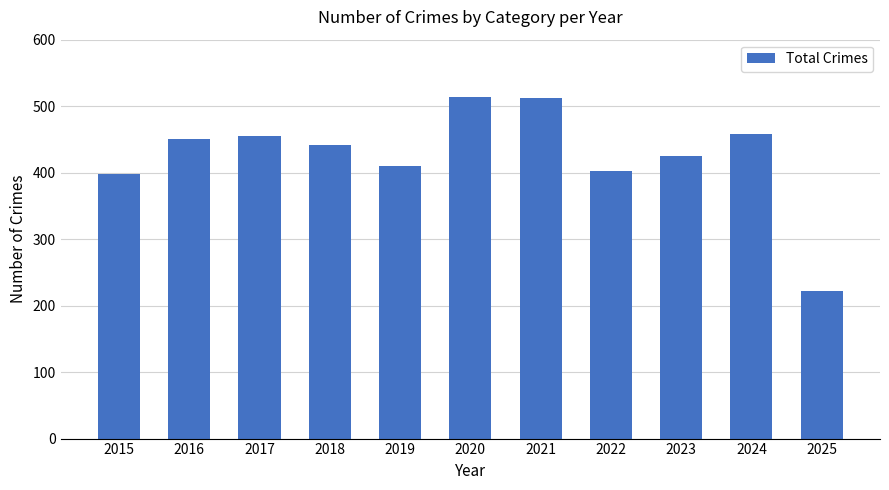

Where is the data nearest to the value 368?

2015